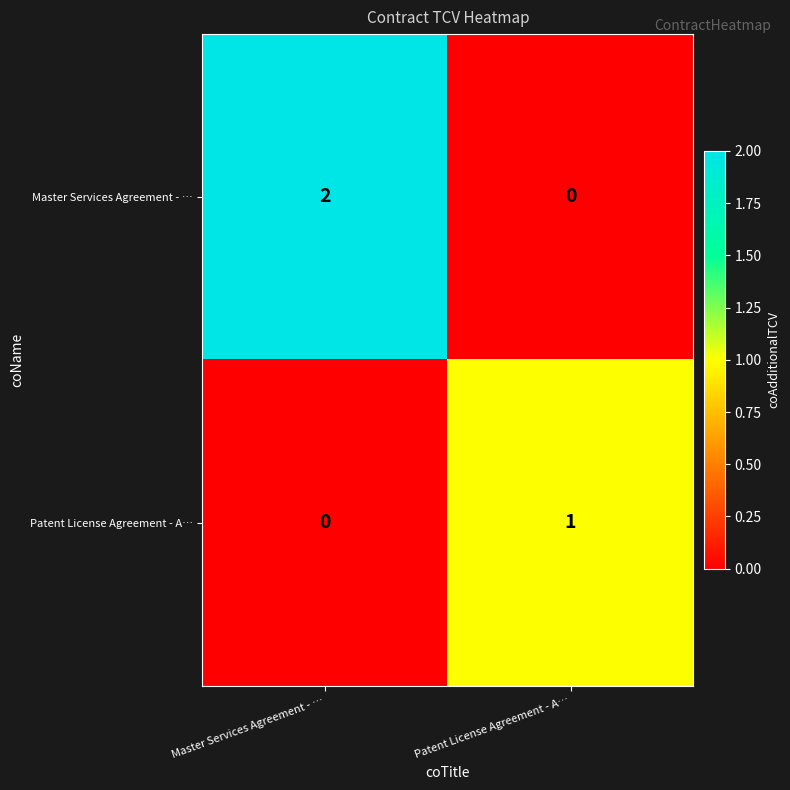

Which series has the largest total across all categories?

Master Services Agreement - …